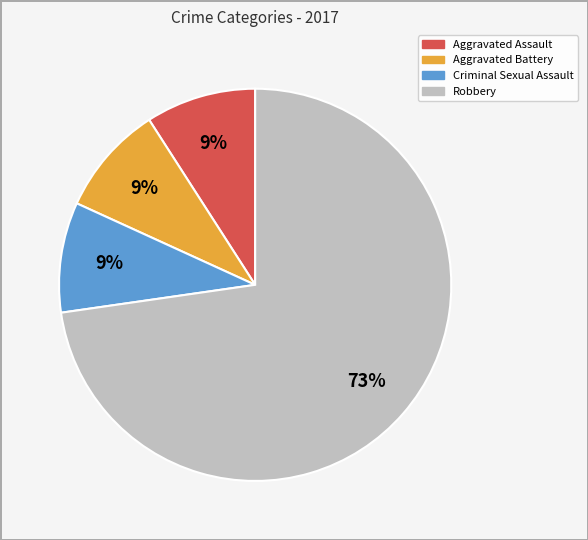

How many segments does this pie chart have?

4